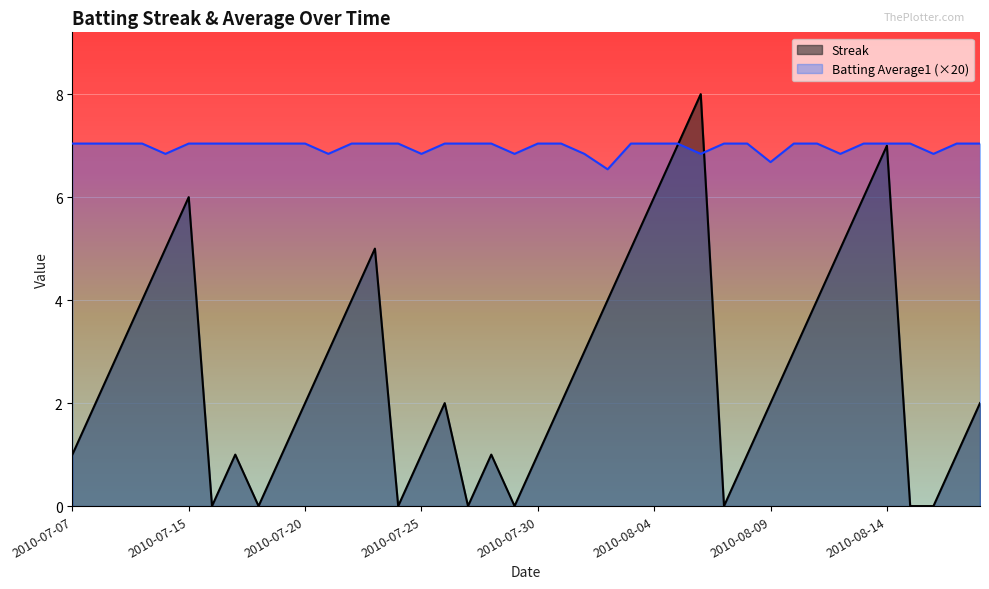

Where does the Streak series first go above 2?

2010-07-09